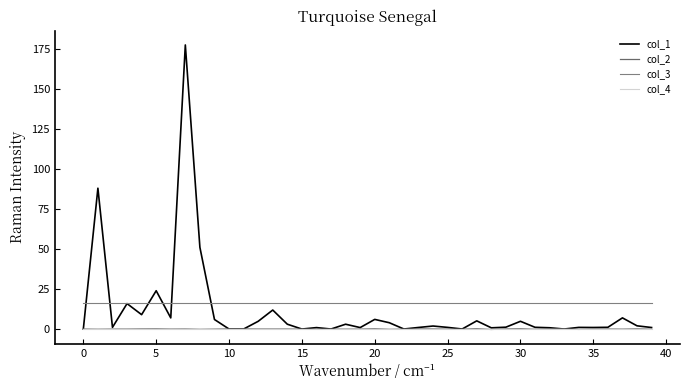

Does the chart display data point markers on the line(s)?

No